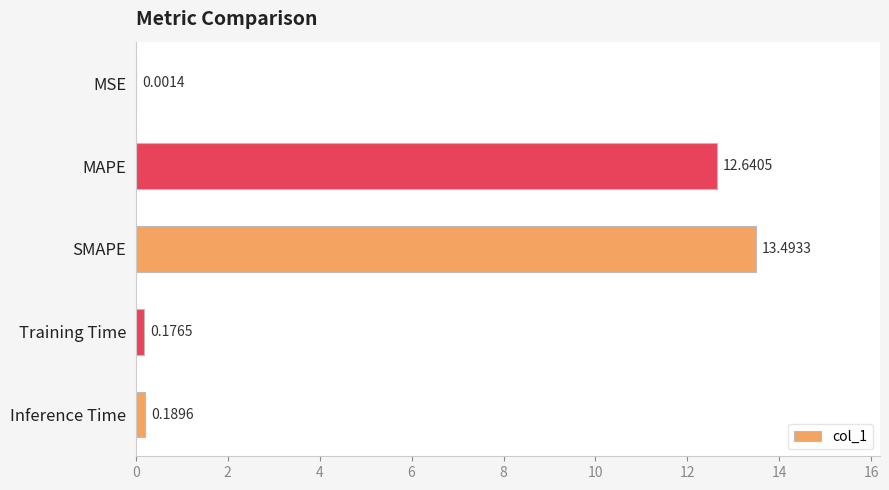

Where is the data nearest to the value 6?

Inference Time